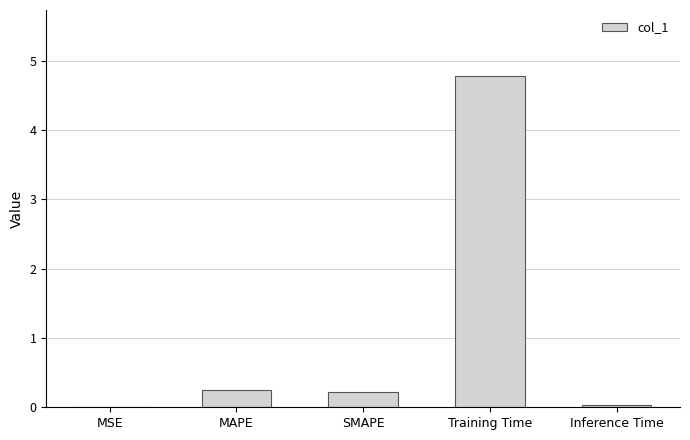

Is it true that the value at Training Time is 7.4?

False